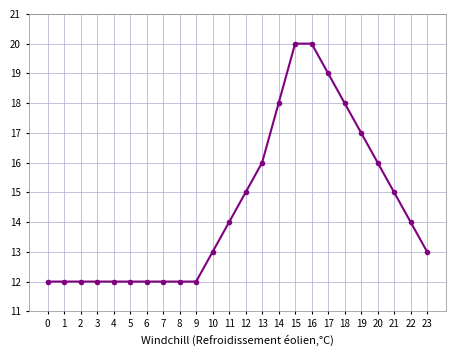

What is the greatest value displayed?

20